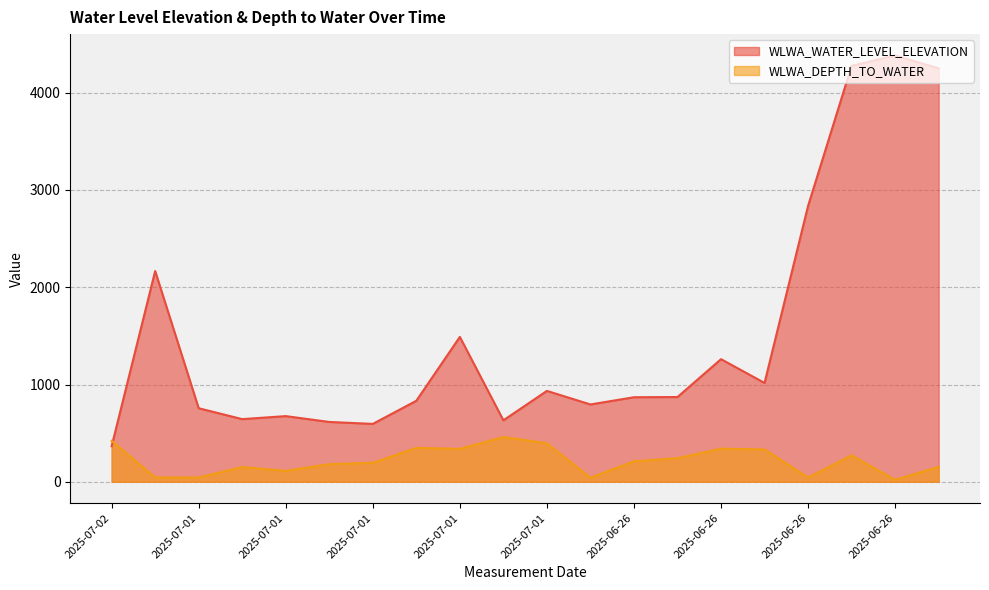

Which series has the widest spread of values?

WLWA_WATER_LEVEL_ELEVATION